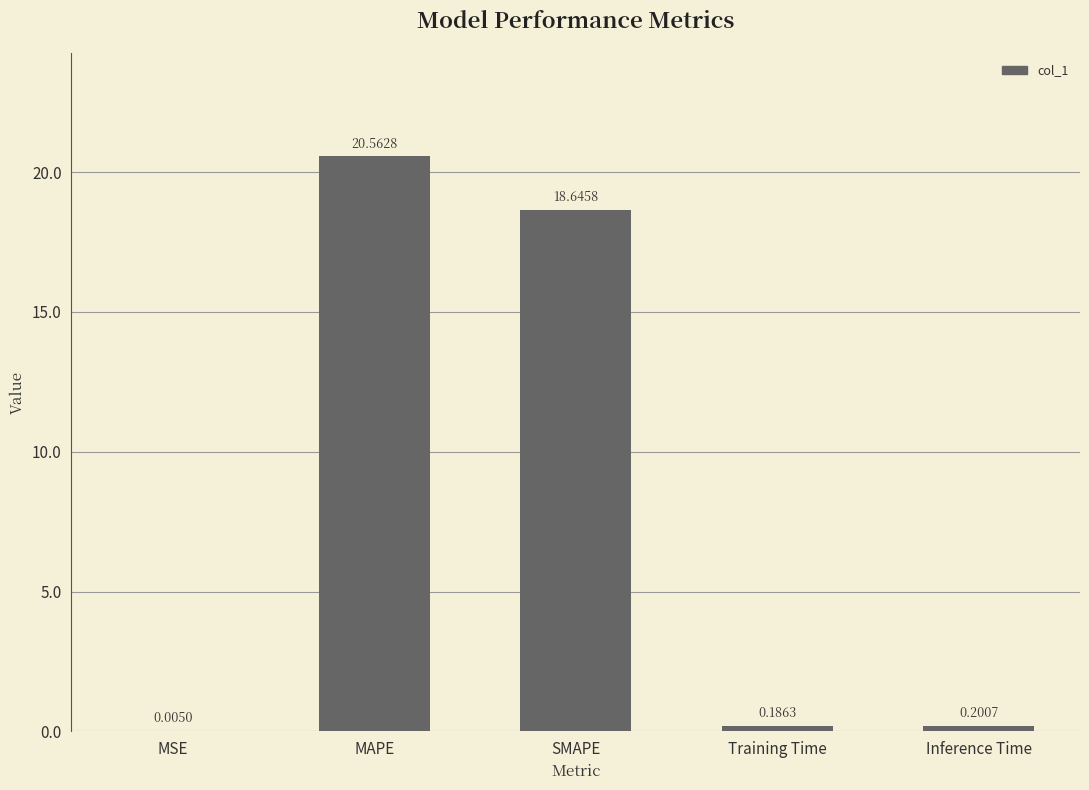

At which label is the value closest to 10?

SMAPE